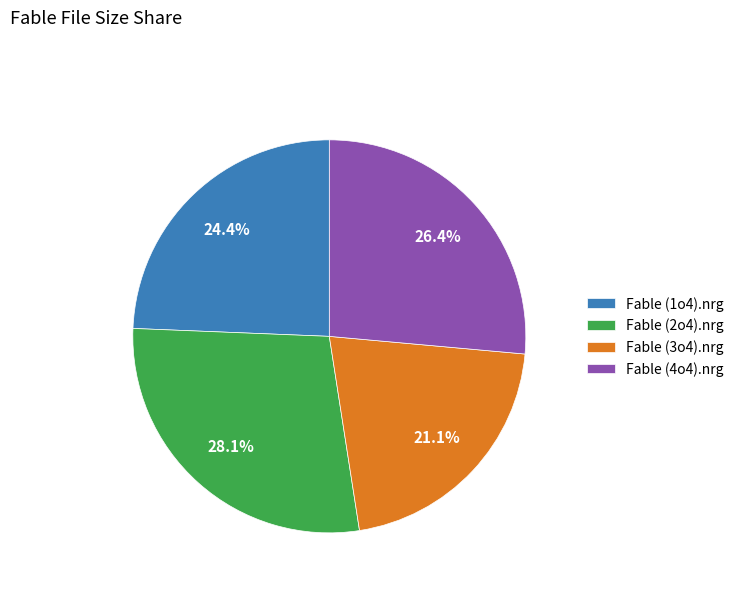

True or false: Fable (2o4).nrg accounts for 41% of the total.

False